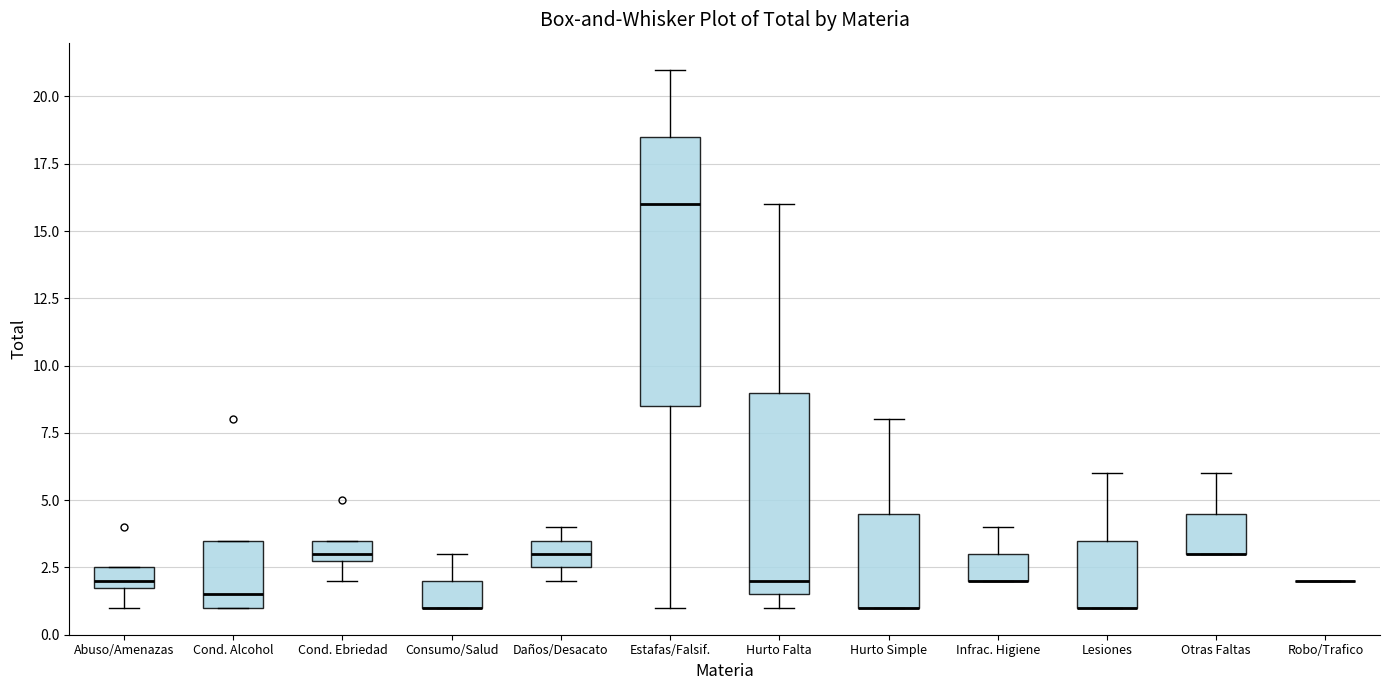

Comparing the boxes themselves (not the whiskers), which one is the tallest?

Estafas/Falsif.